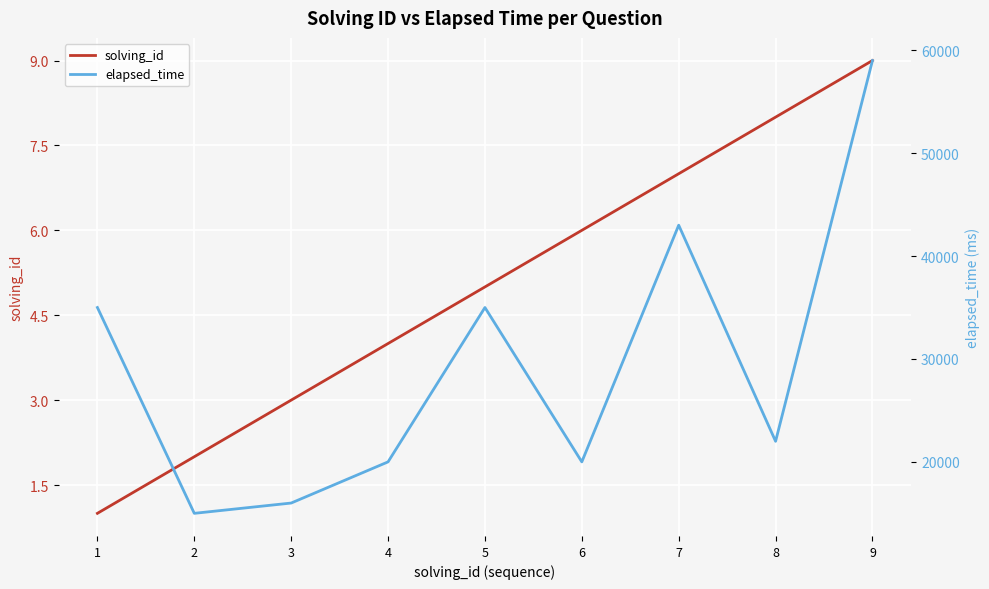

Which series changed the most between 5 and 8?

elapsed_time